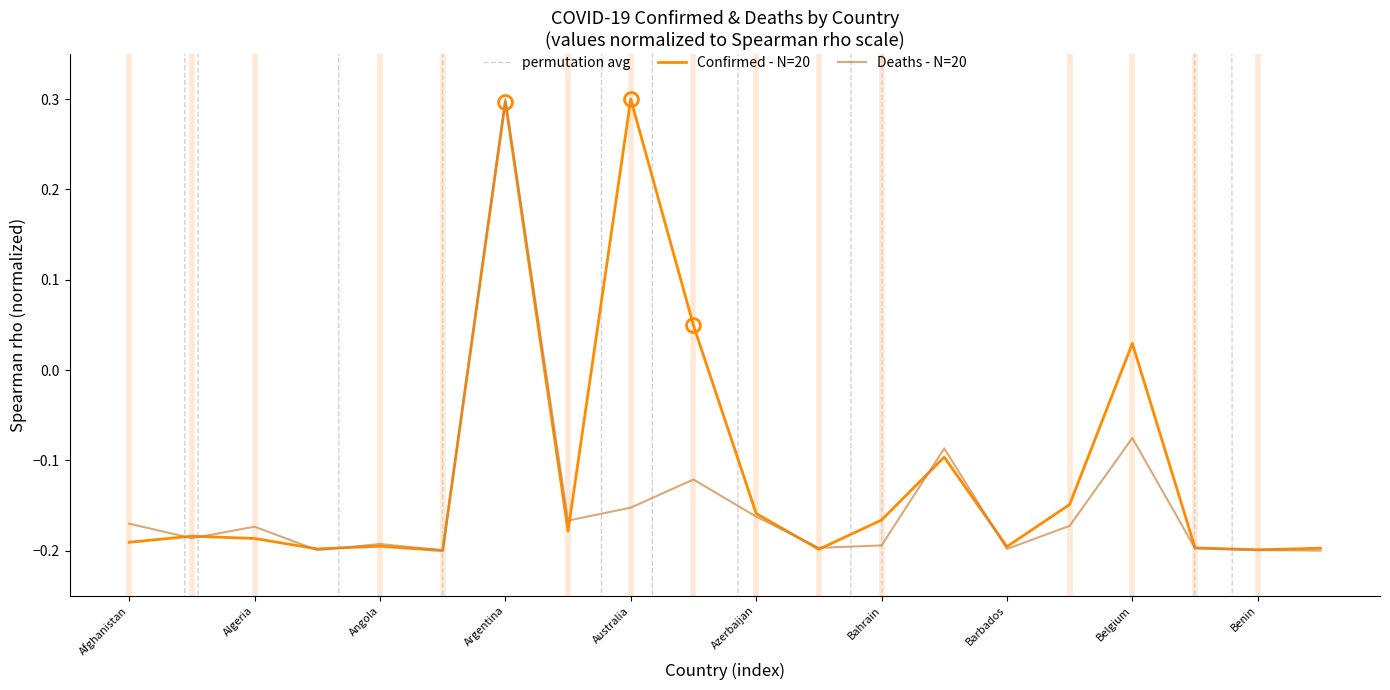

What is the highest value of the Confirmed - N=20 series?

0.3